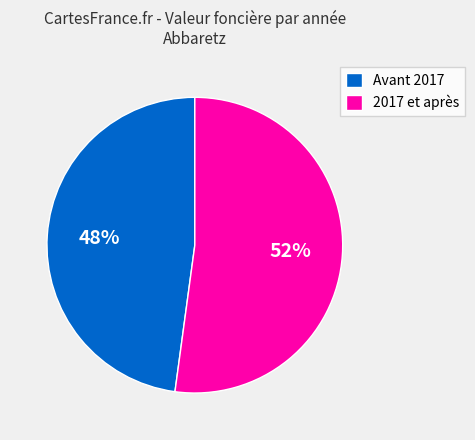

Do Avant 2017 and 2017 et après together represent more than half of the pie?

Yes